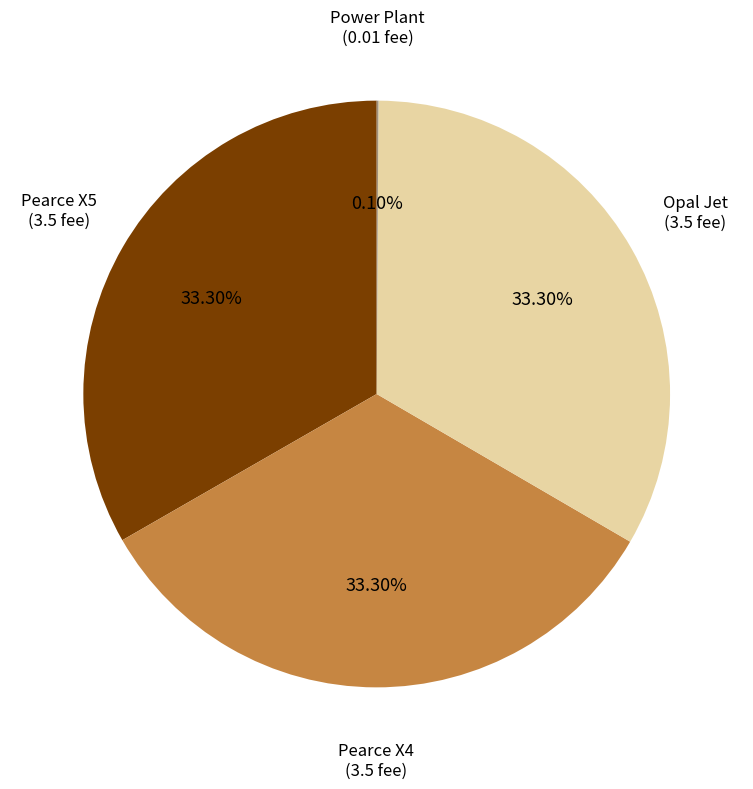

Is the sum of Opal Jet and Pearce X5 greater than half?

Yes